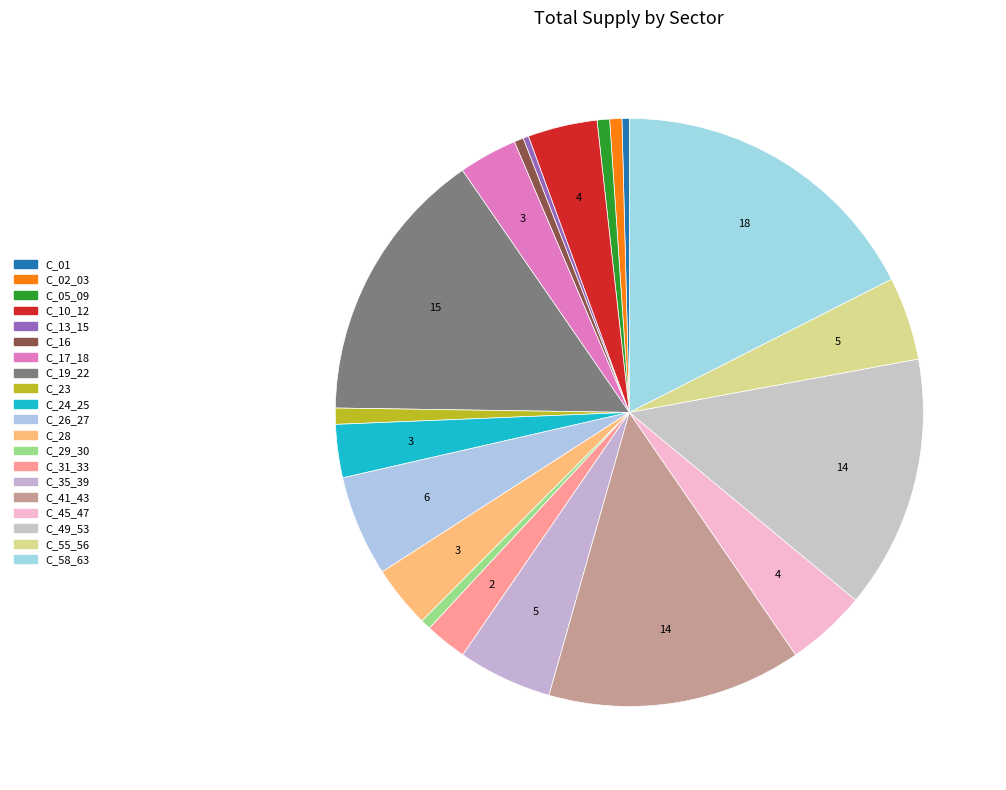

How many segments does this pie chart have?

20